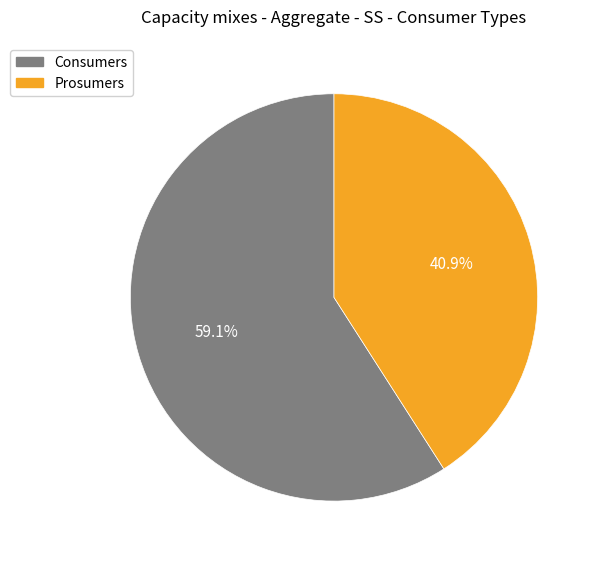

What percentage do Consumers and Prosumers together represent?

100.0%